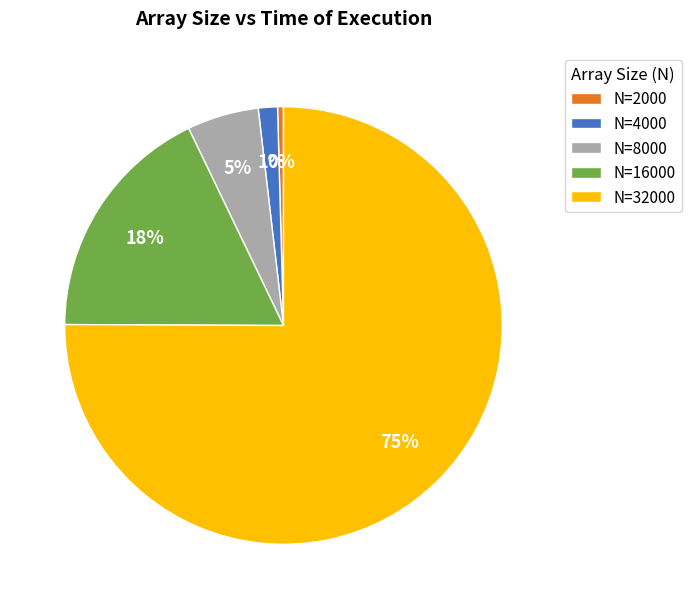

Is there a majority slice in this chart?

Yes